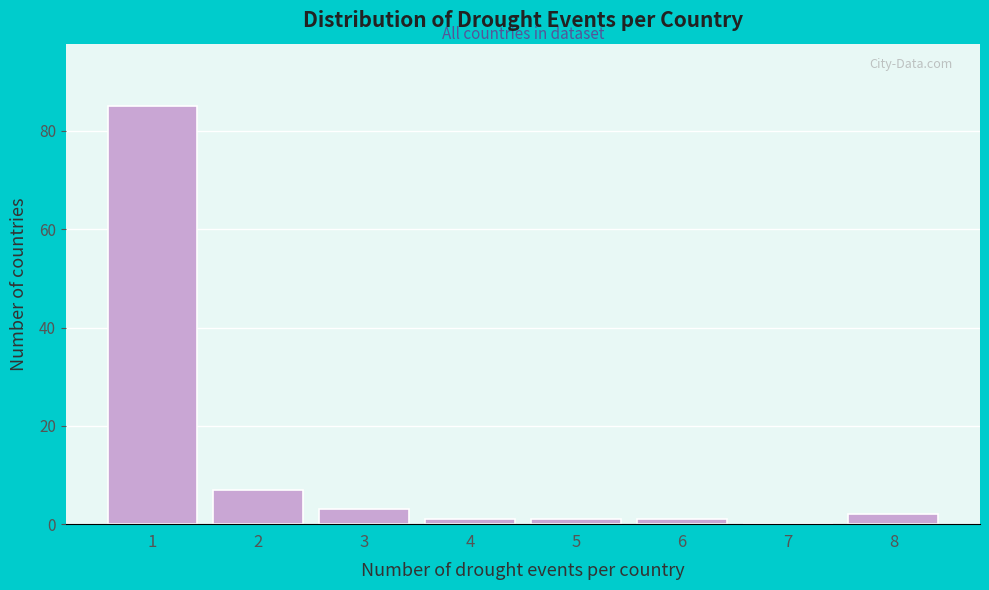

Reading left to right, extract all data points from this chart.

1=85	2=7	3=3	4=1	5=1	6=1	7=0	8=2